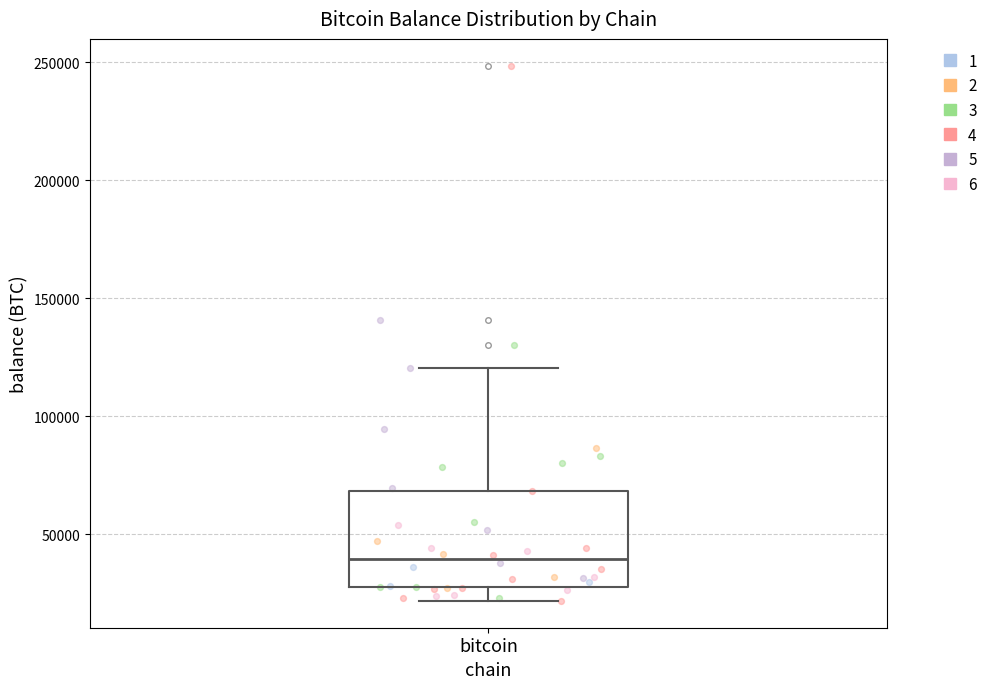

Read this box plot against the y-axis: the position of the median line, the range covered by the box, and the ends of both whiskers. The values are not printed on the chart, so give them approximately, as read against the axis.

median 40000, box 25000 to 70000, whiskers 20000 to 120000